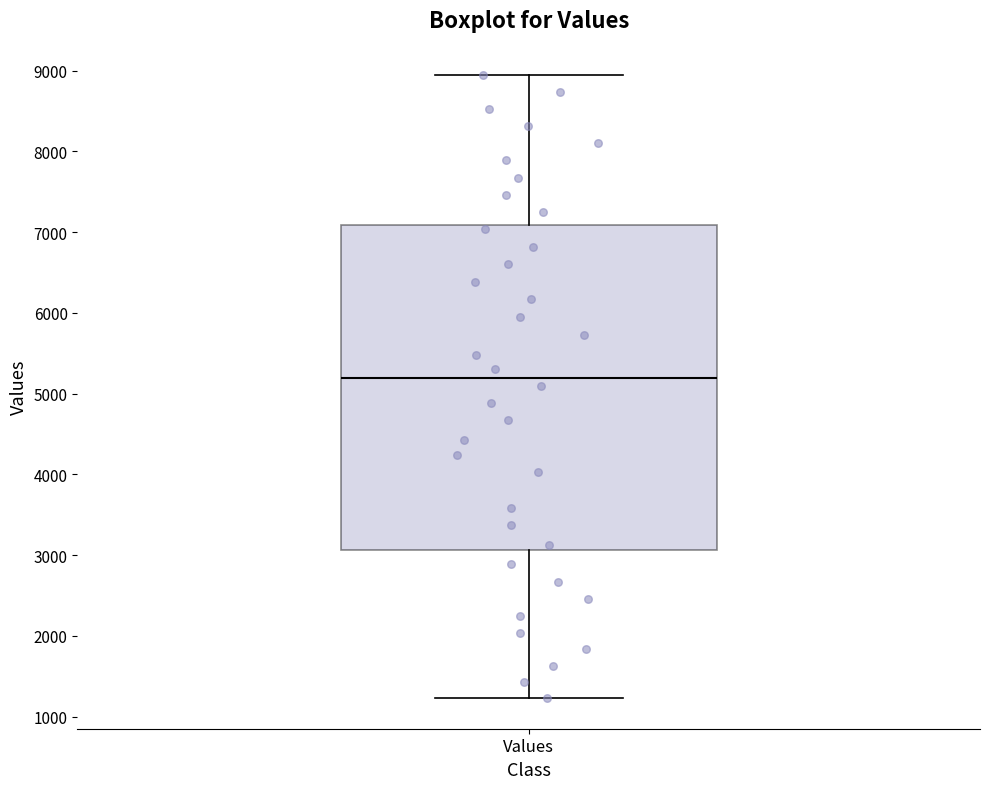

Transcribe this box plot: give where the median line is, the range the box spans, and where the two whiskers end, as read against the y-axis. The values are not printed on the chart, so give them approximately, as read against the axis.

median 5200, box 3100 to 7100, whiskers 1200 to 8900